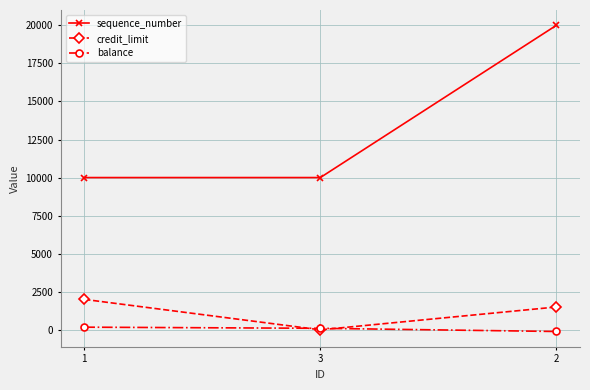

The value of credit_limit at 1 is 609. True or false?

False